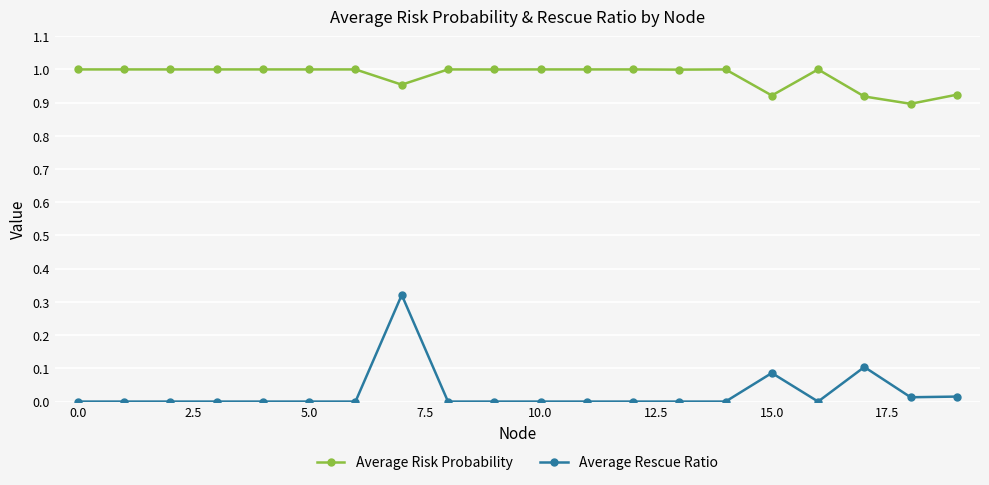

What is the sum of all Average Rescue Ratio values?

0.5